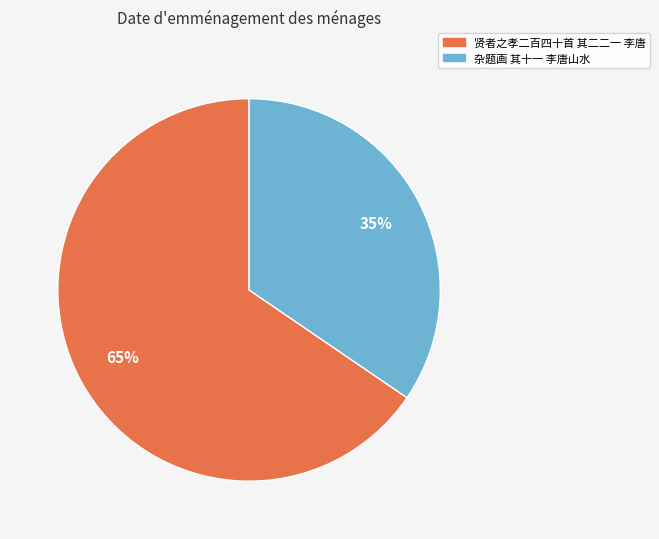

Rank the categories by value from lowest to highest.

杂题画 其十一 李唐山水, 贤者之孝二百四十首 其二二一 李唐